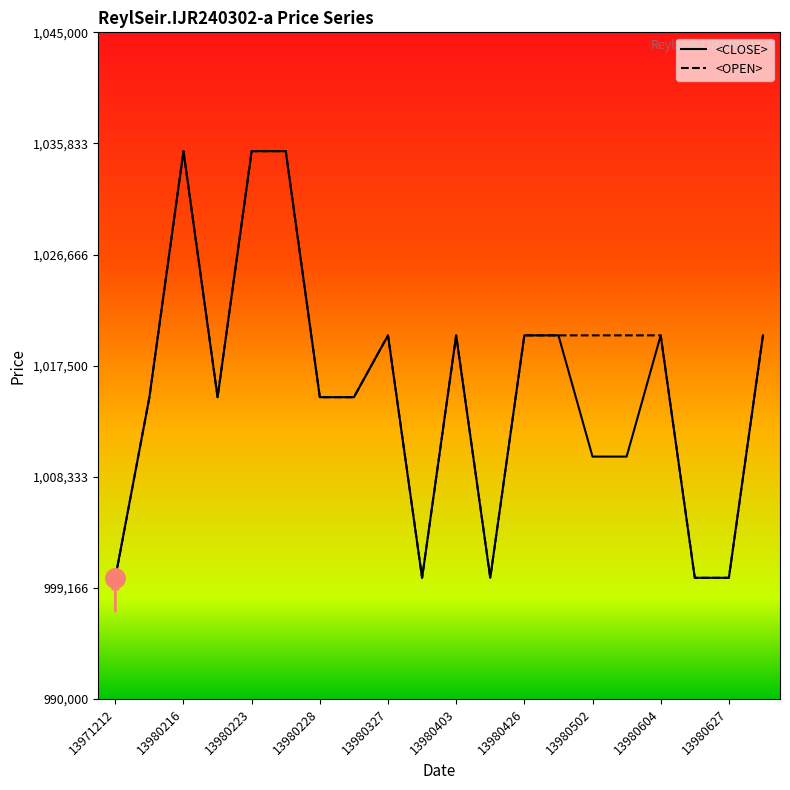

What are all the series names shown in the legend?

<CLOSE>, <OPEN>